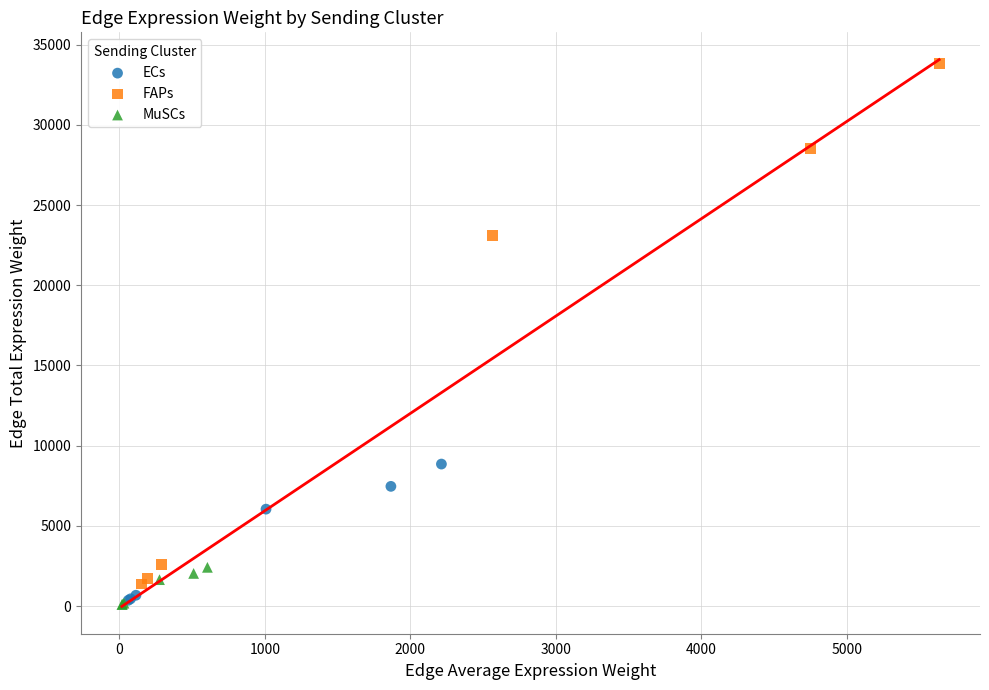

Which series reaches the maximum Y coordinate?

FAPs